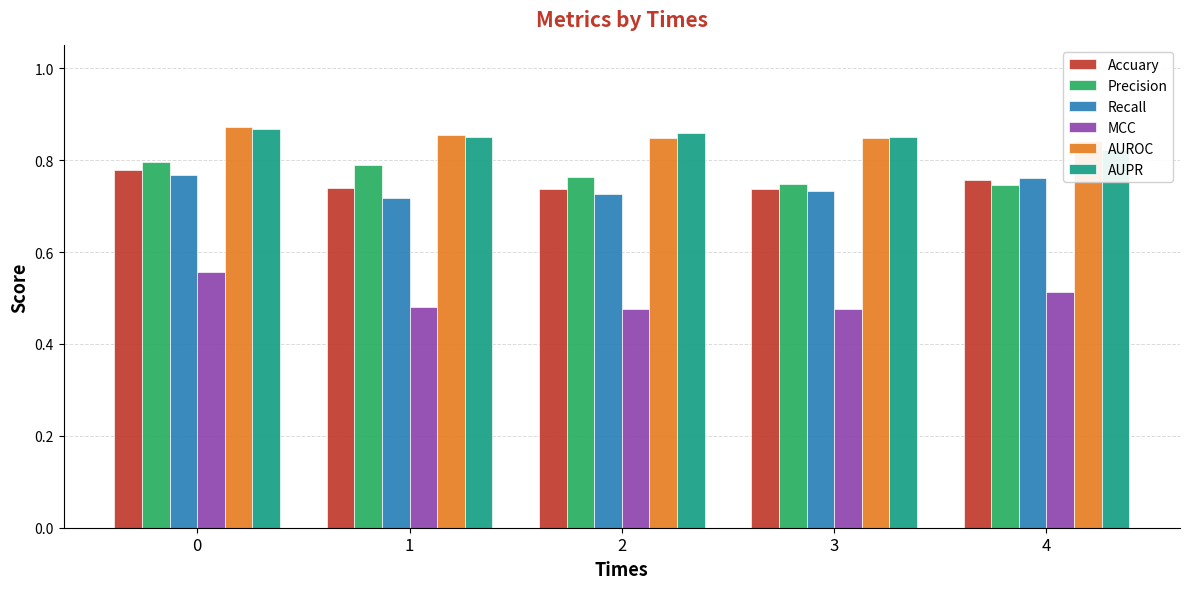

What is the smallest value displayed?

0.5